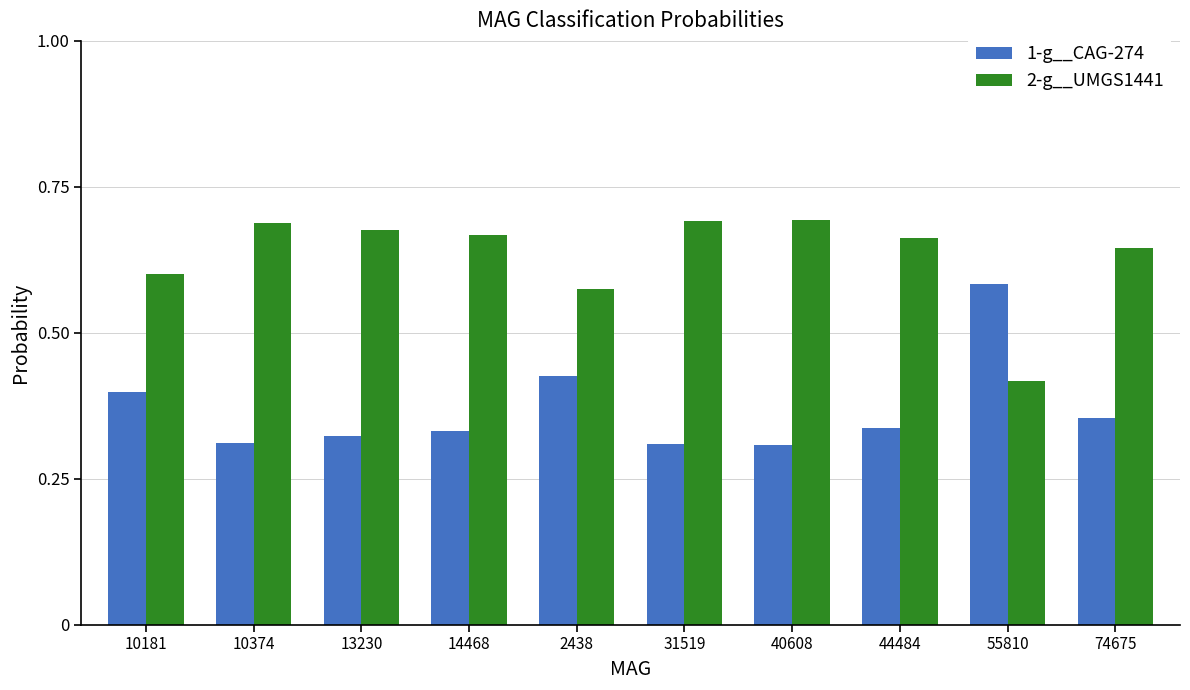

True or false: 2-g__UMGS1441 has a value of 0.4 at 14468.

False